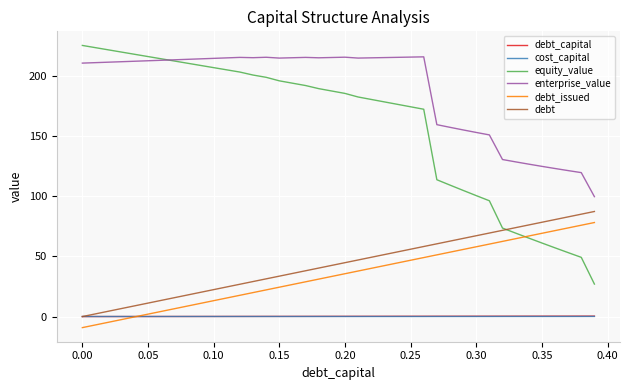

Which series has the largest total across all categories?

enterprise_value